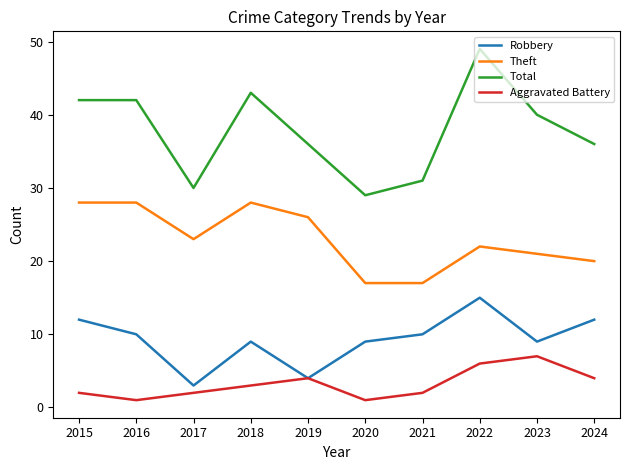

What is the lowest value of the Total series?

29